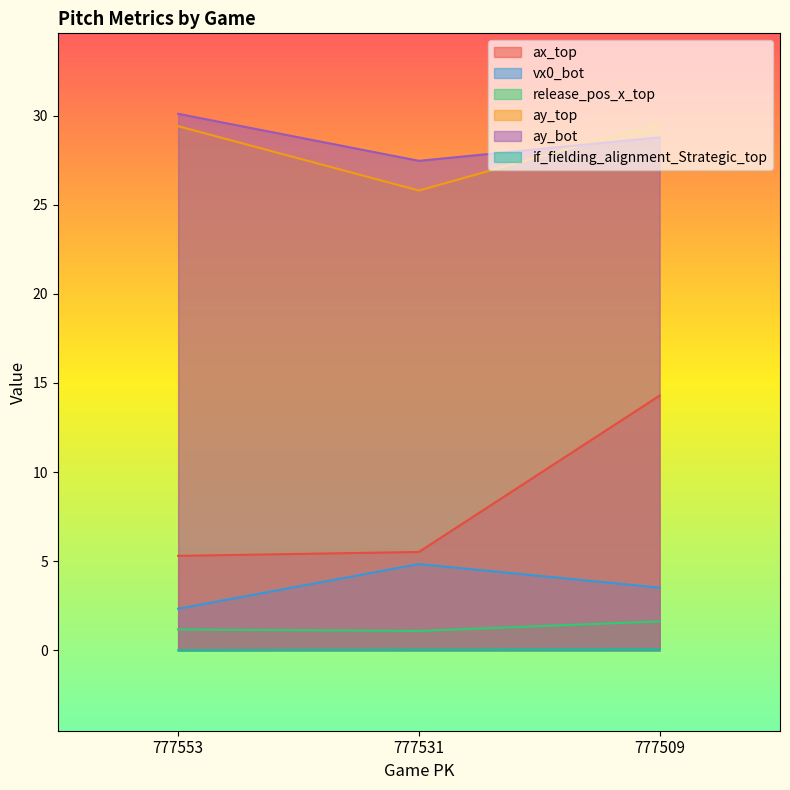

How many release_pos_x_top values are between 1 and 2?

3